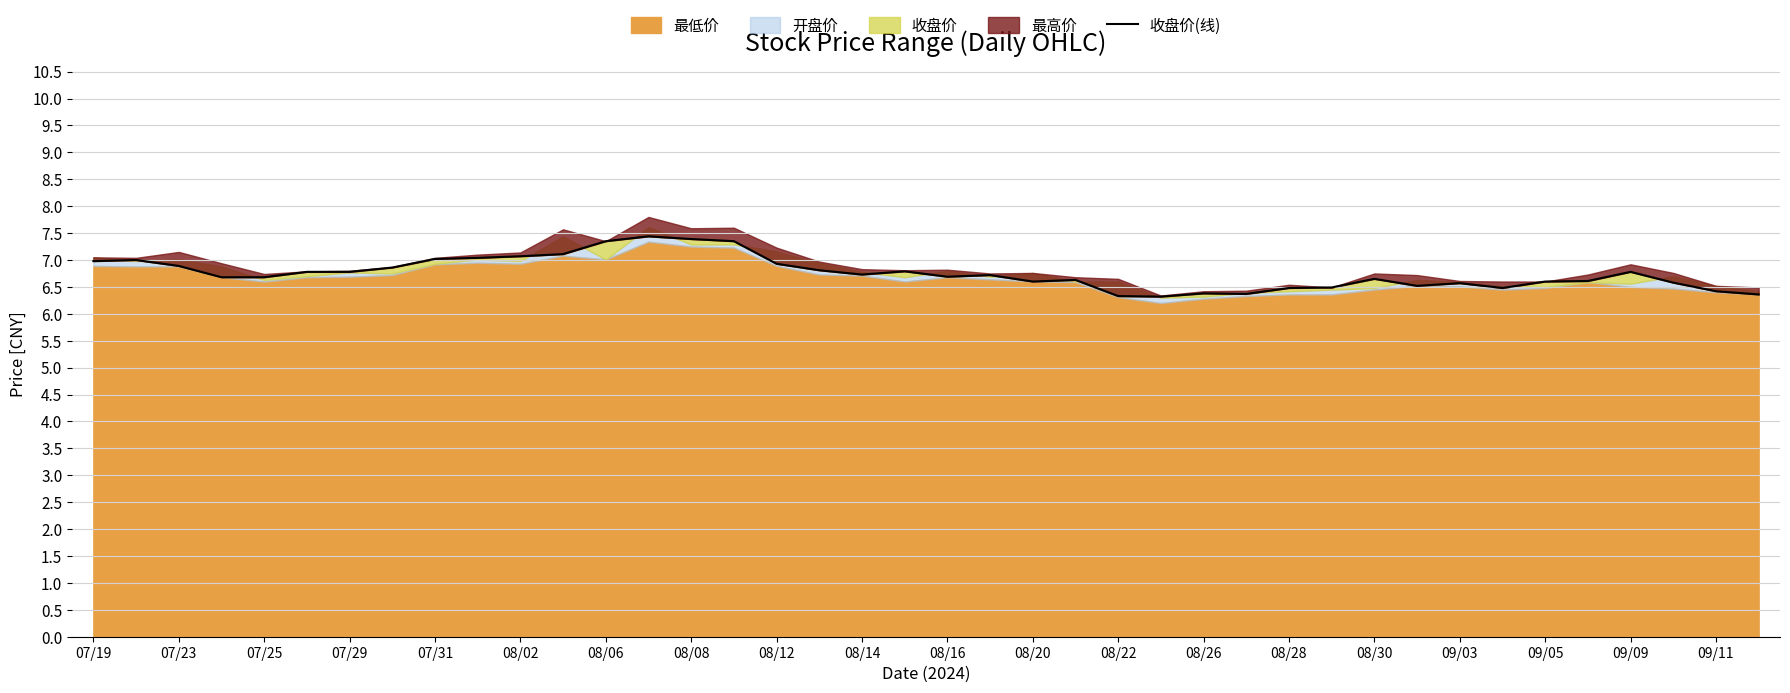

What is the minimum value shown in the chart?

6.3